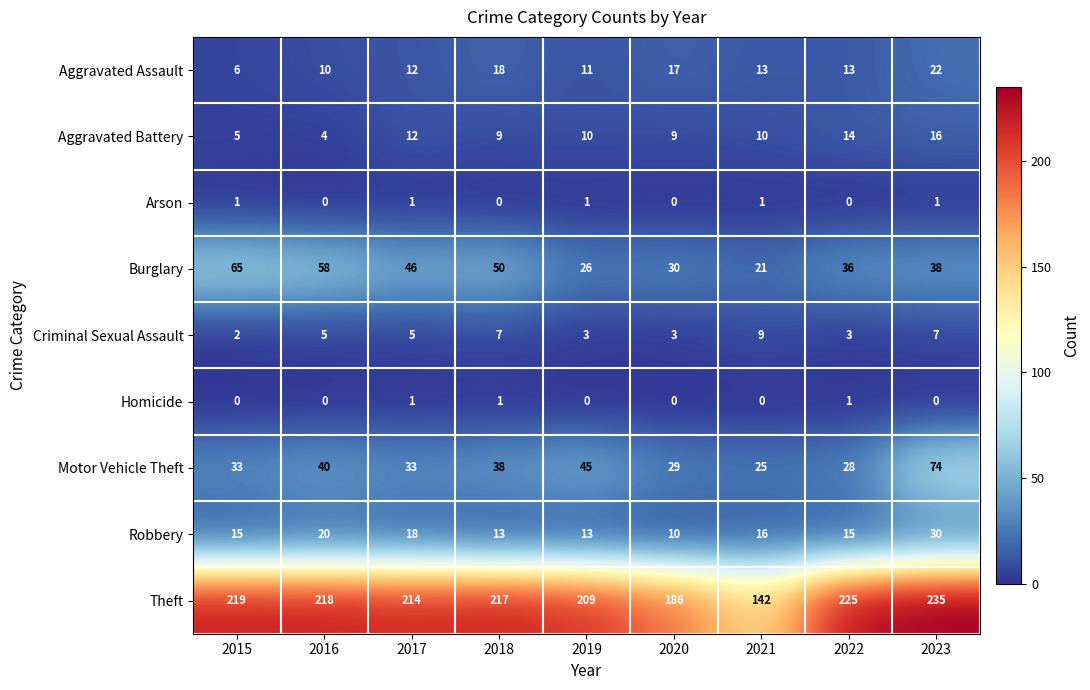

At how many categories does at least one series exceed 176?

8